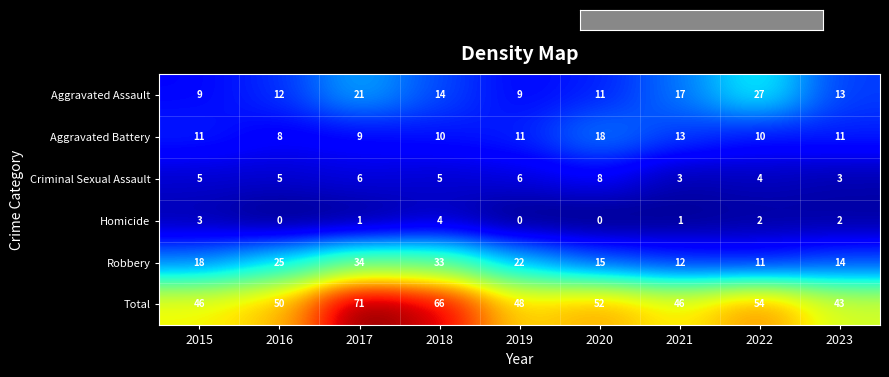

Rank the series by their maximum value, from lowest to highest.

Homicide, Criminal Sexual Assault, Aggravated Battery, Aggravated Assault, Robbery, Total